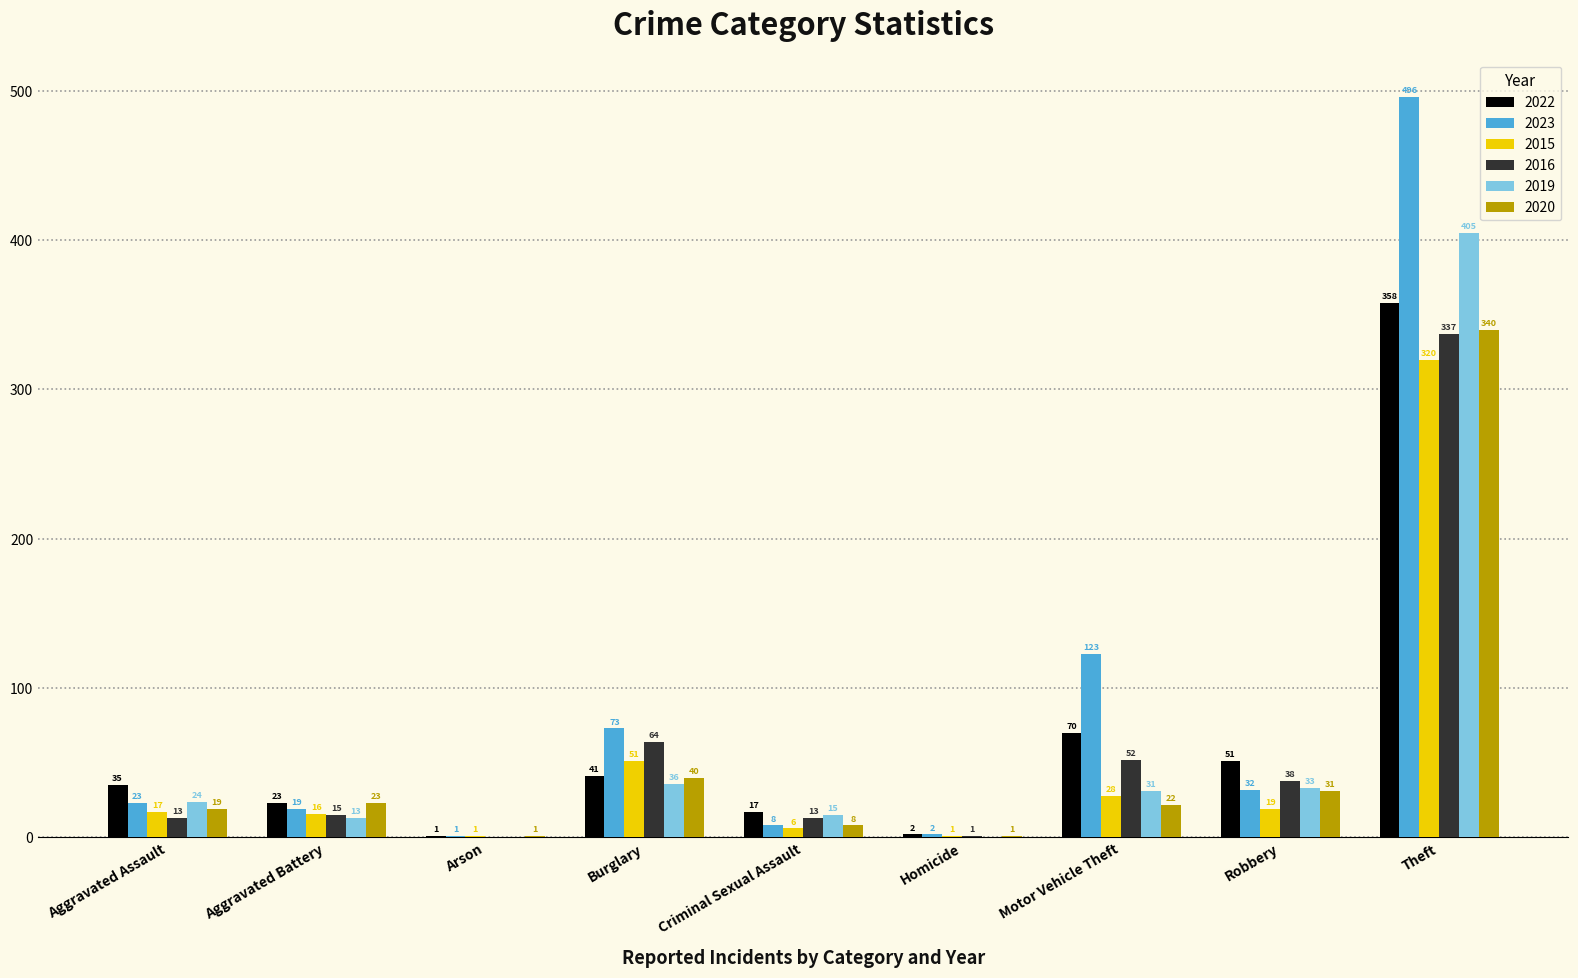

Between Burglary and Motor Vehicle Theft, which series saw the biggest shift?

2023